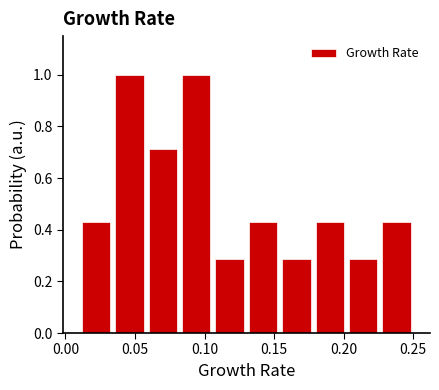

Reading left to right, transcribe this chart: for each bar, give the range it covers on the x-axis and its height. Neither the bar edges nor the heights are printed on the chart, so give them approximately, as read against the axes.

0.010 to 0.034: 0.42
0.034 to 0.058: 1.00
0.058 to 0.082: 0.72
0.082 to 0.106: 1.00
0.106 to 0.130: 0.28
0.130 to 0.154: 0.42
0.154 to 0.178: 0.28
0.178 to 0.202: 0.42
0.202 to 0.226: 0.28
0.226 to 0.250: 0.42